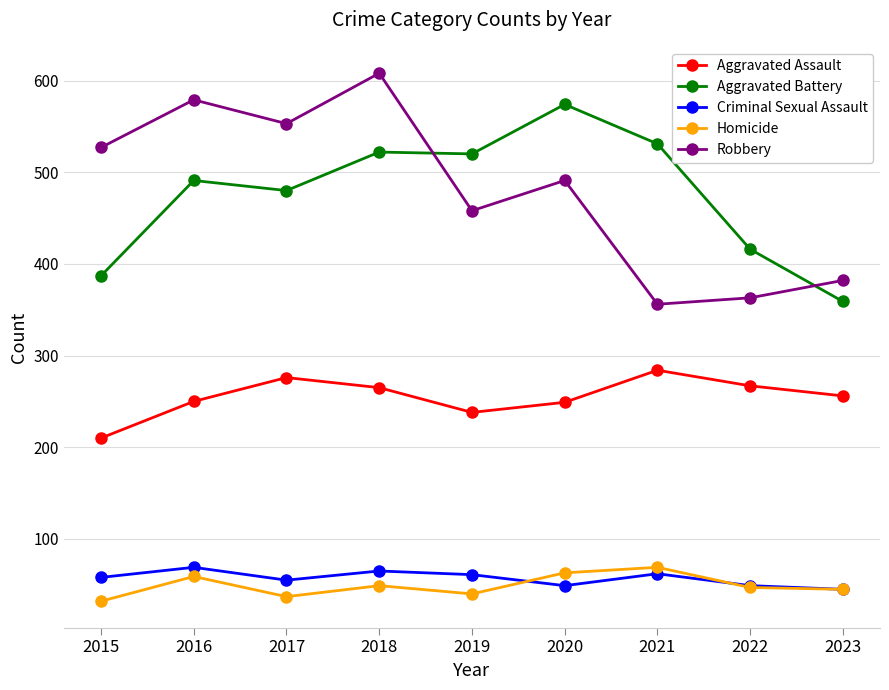

What is the maximum value shown in the chart?

608